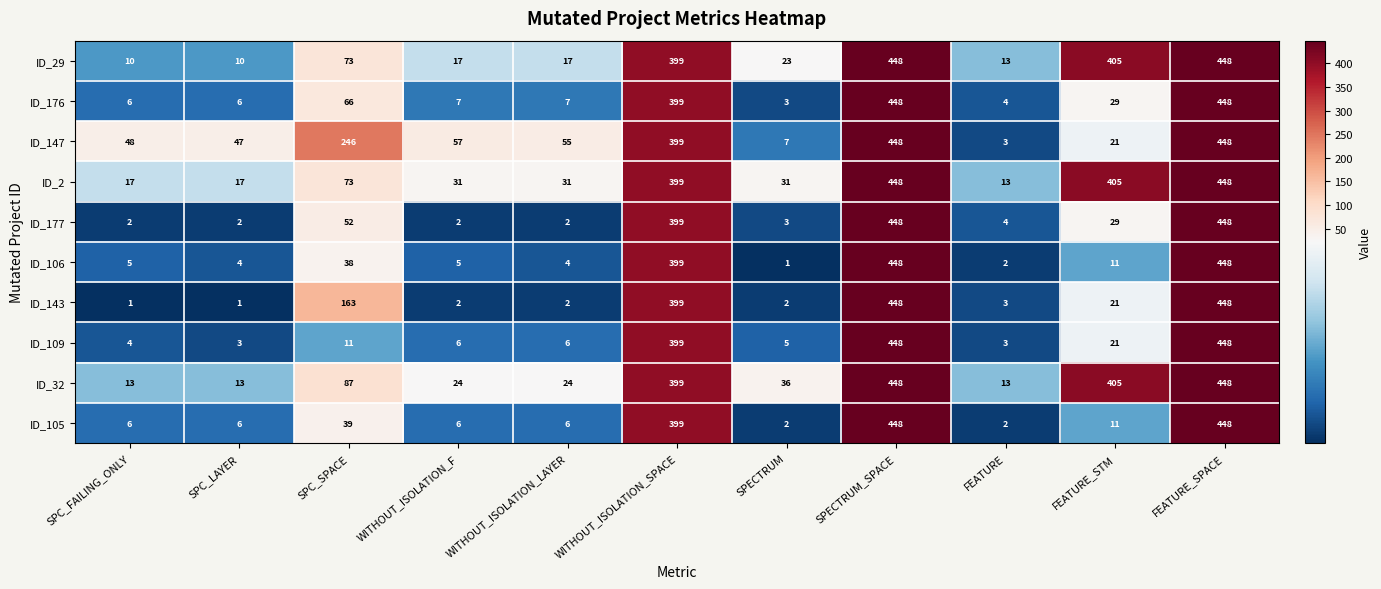

What is the difference between the maximum and minimum values in the ID_109 series?

445